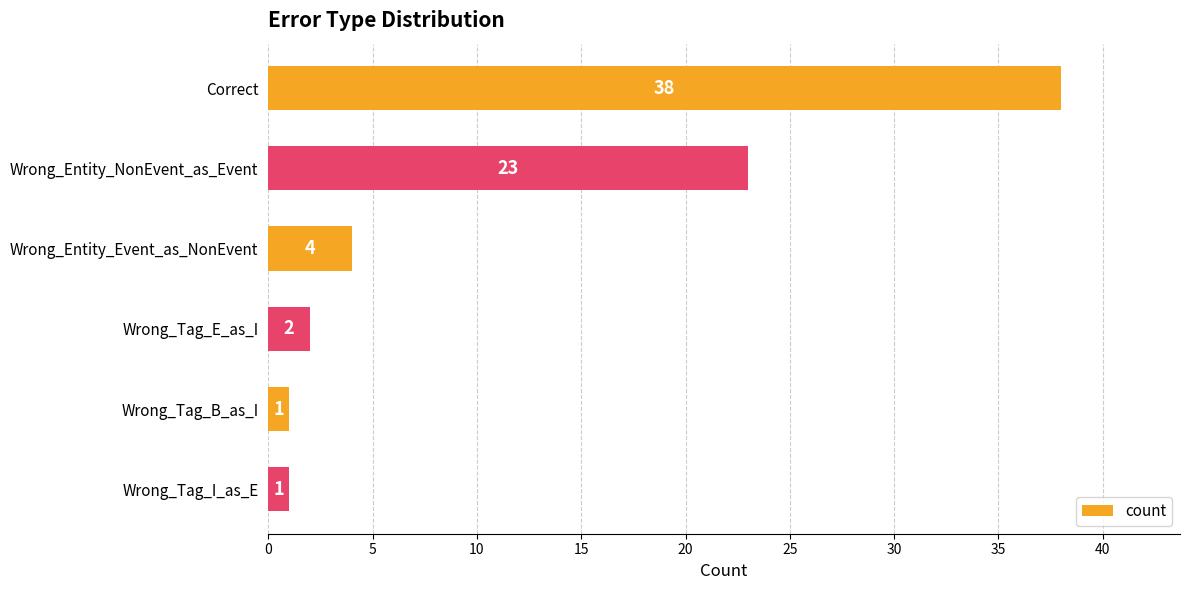

Reading bottom to top, list all the values displayed in this chart.

Wrong_Tag_I_as_E=1	Wrong_Tag_B_as_I=1	Wrong_Tag_E_as_I=2	Wrong_Entity_Event_as_NonEvent=4	Wrong_Entity_NonEvent_as_Event=23	Correct=38